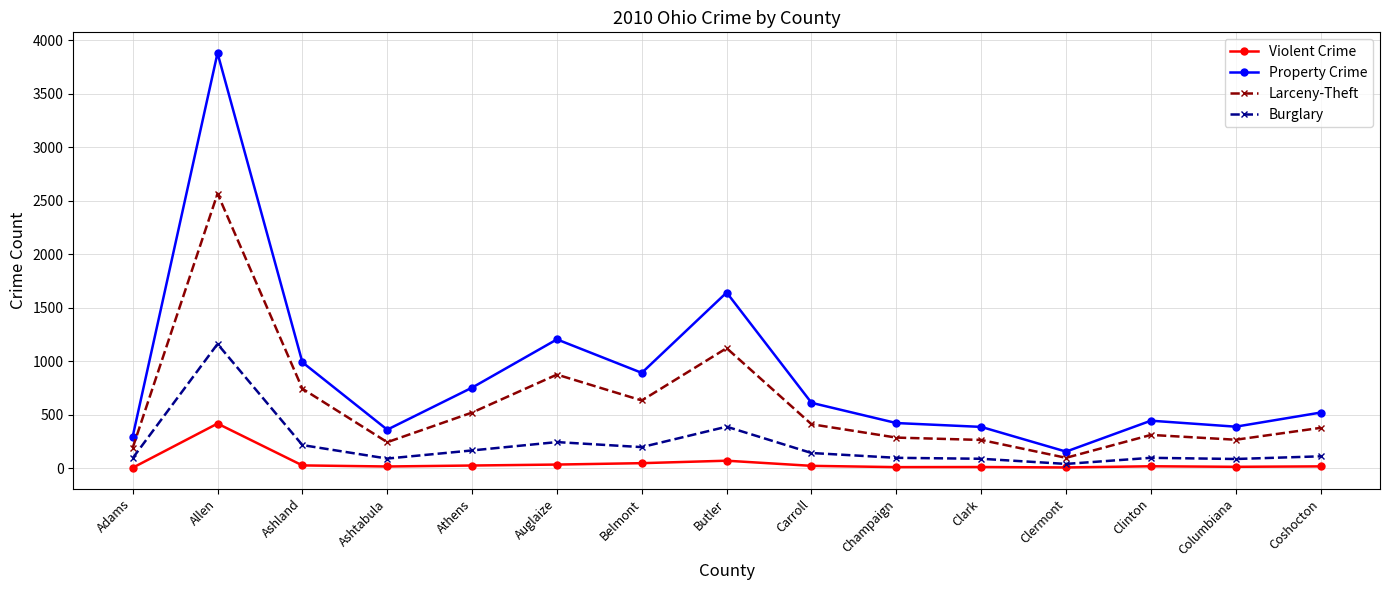

The value of Violent Crime at Allen is 727. True or false?

False